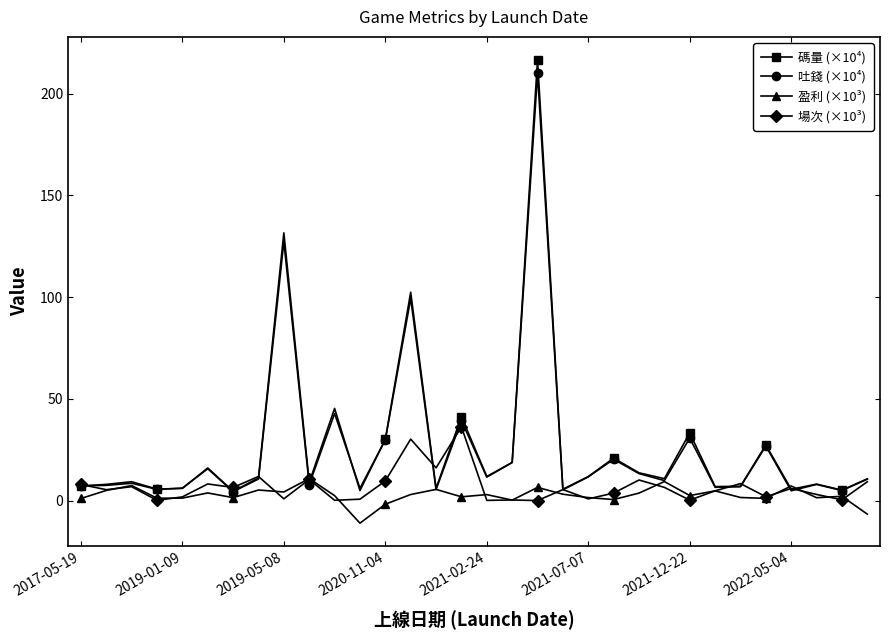

What is the minimum value shown in the chart?

-11.0